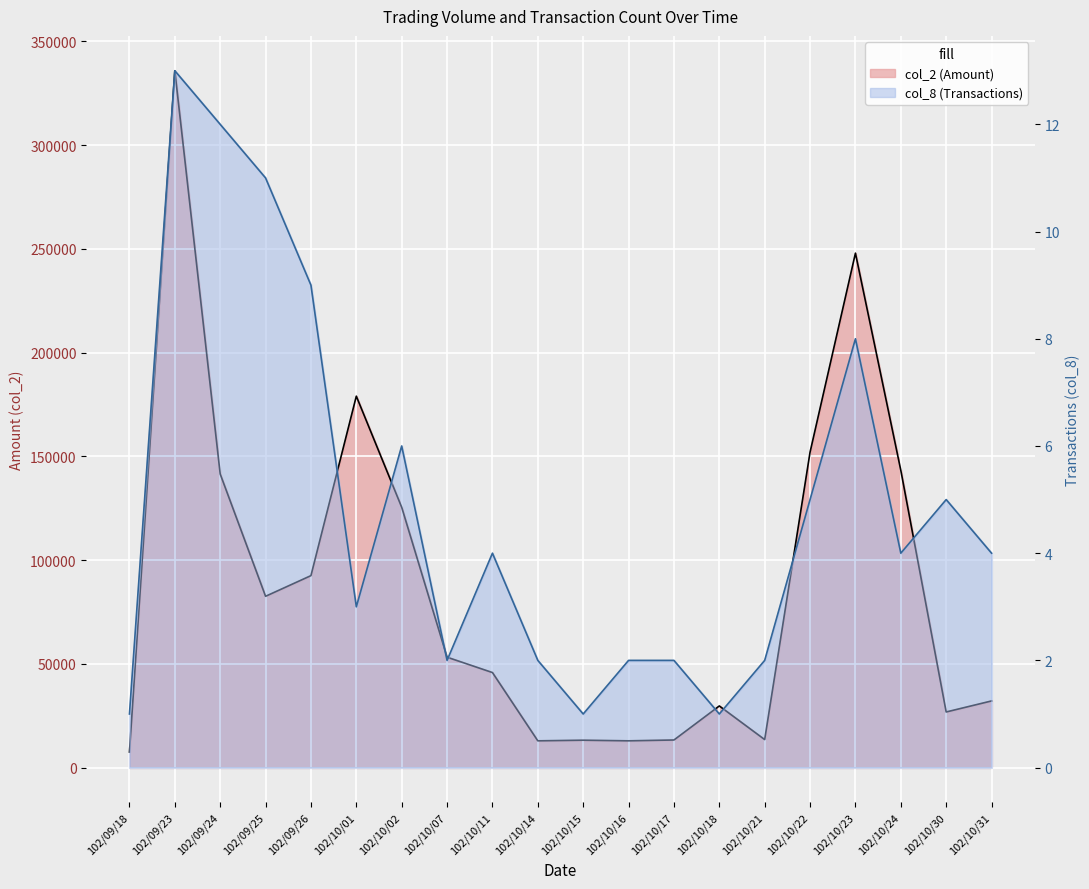

True or false: col_8 (Transactions) and col_2 (Amount) intersect in this chart.

False